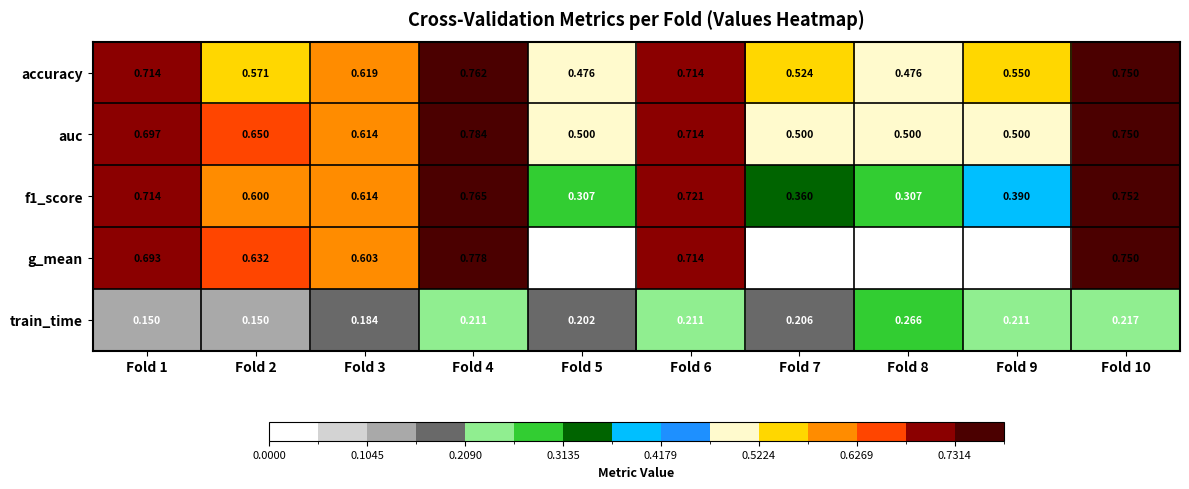

Which series has the widest spread of values?

g_mean